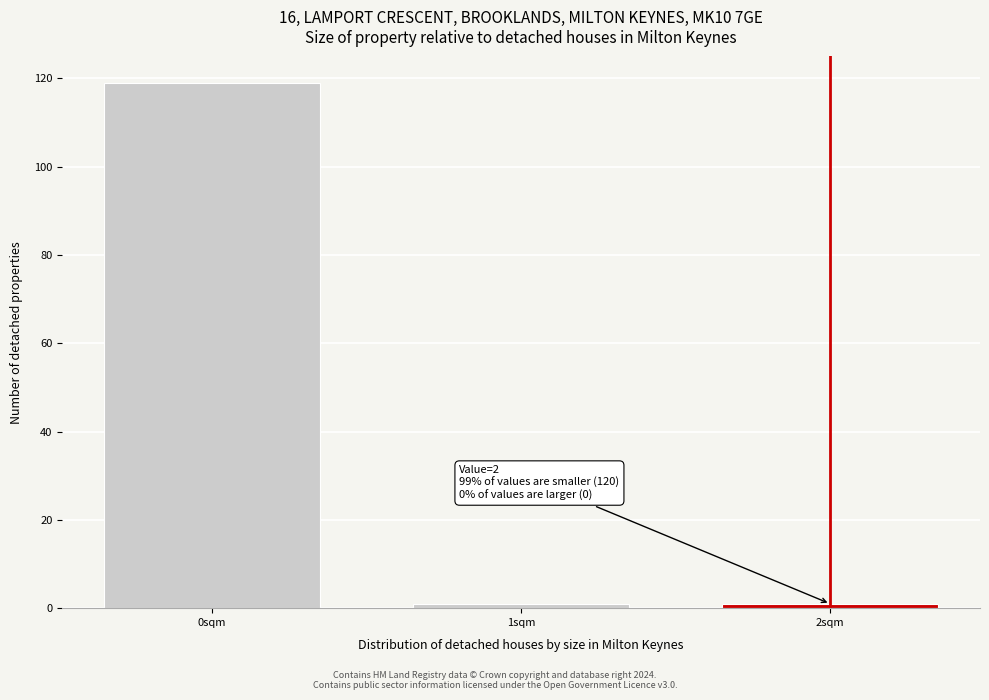

Reading right to left, extract all data points from this chart.

1	1	119